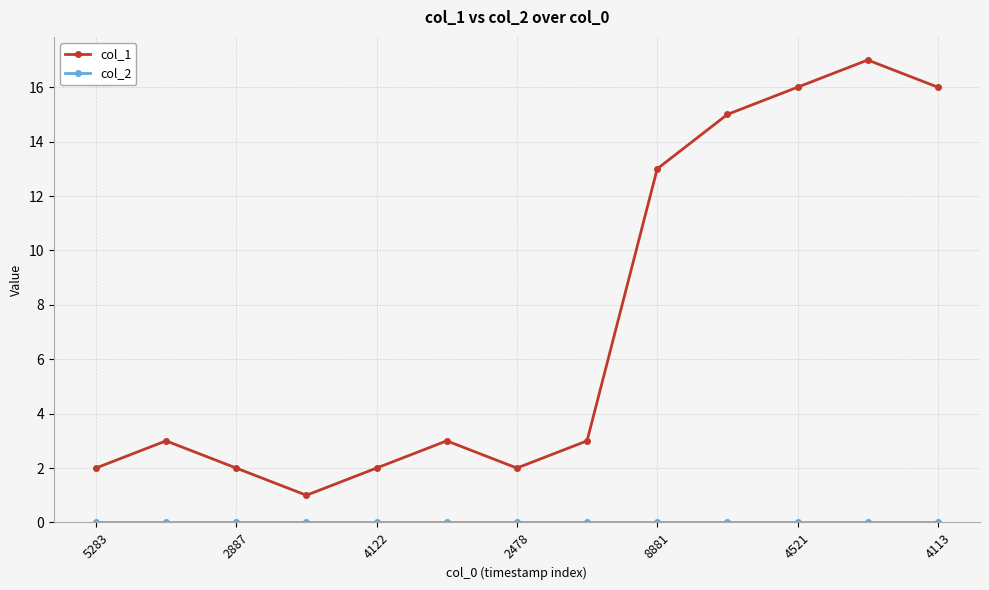

Is this an area chart (filled region under the line)?

No